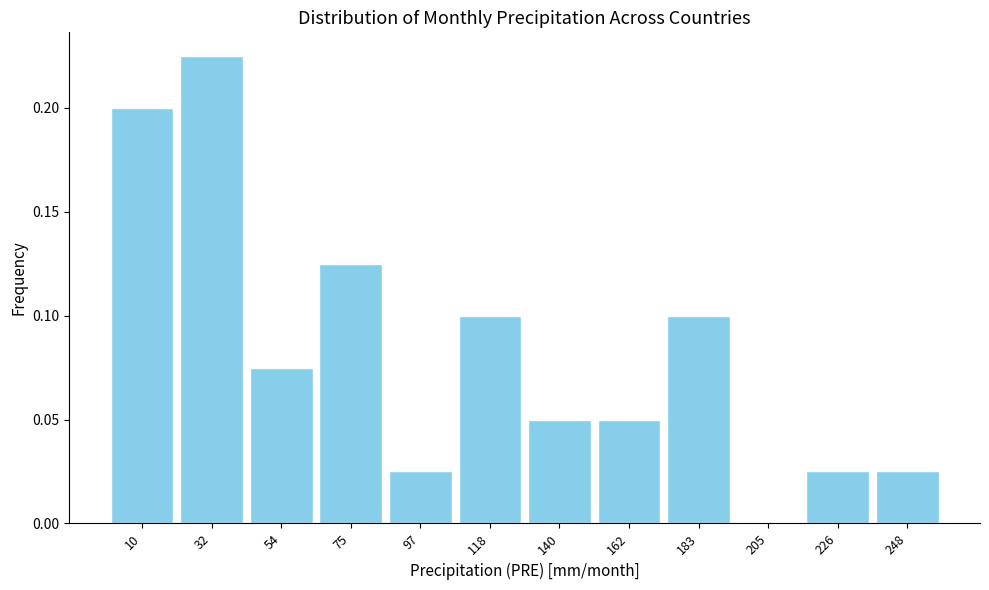

Which range on the x-axis has the tallest bar?

20 to 45